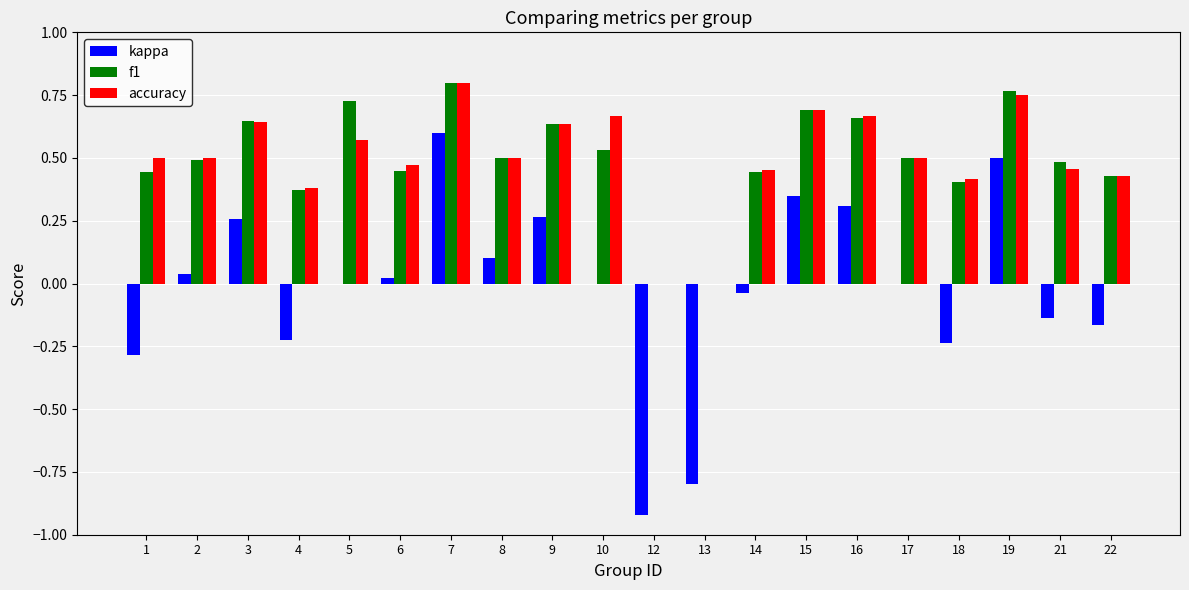

The accuracy series shows 0.3 at 21. True or false?

False